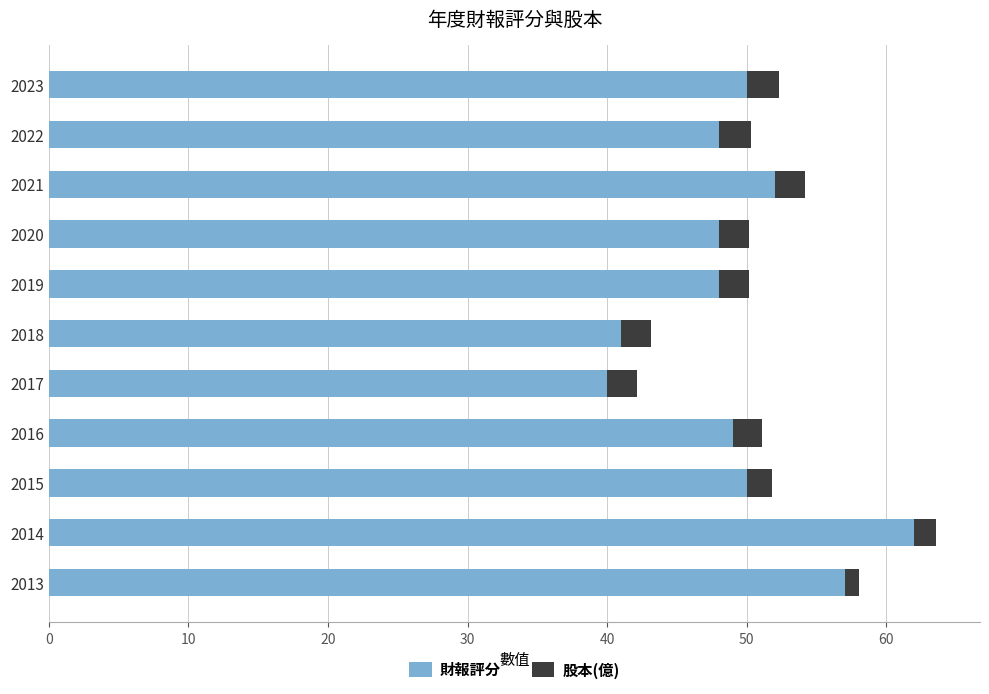

What value does the 財報評分 series have at 2020?

48.0